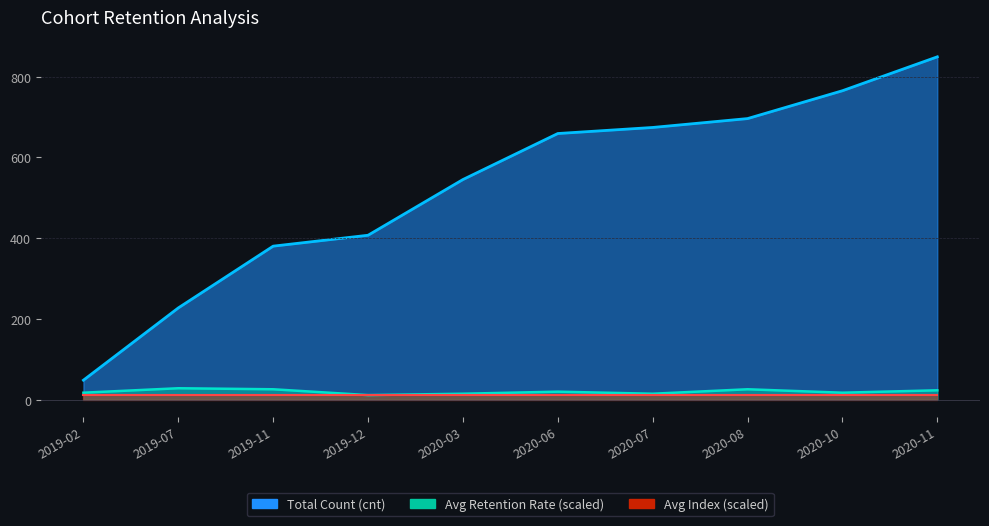

In Total Count (cnt), how many points are higher than both neighbors (excluding endpoints)?

1